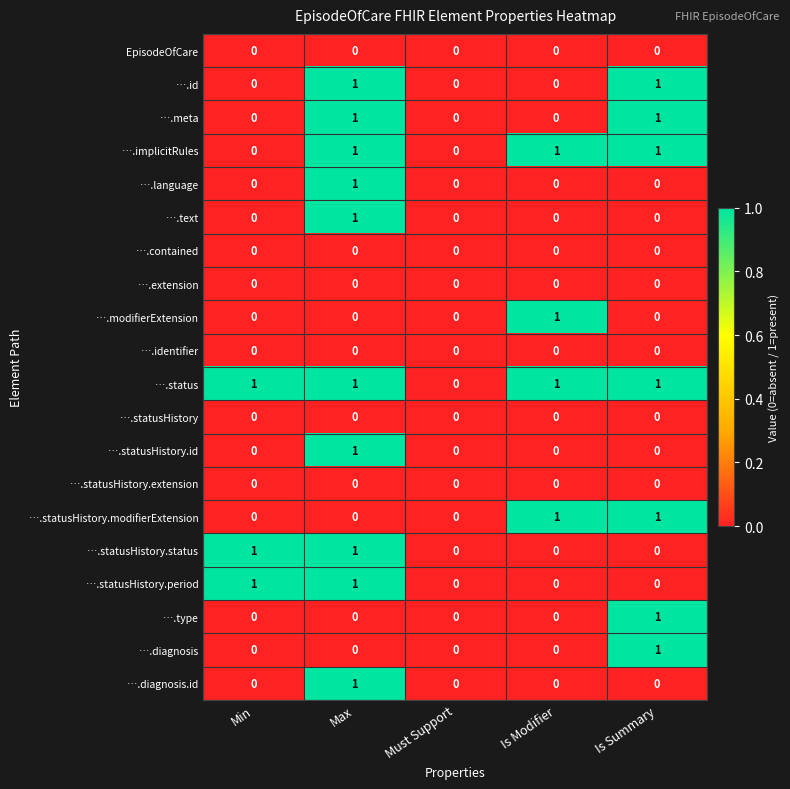

At which category is the sum across all series the highest?

Max